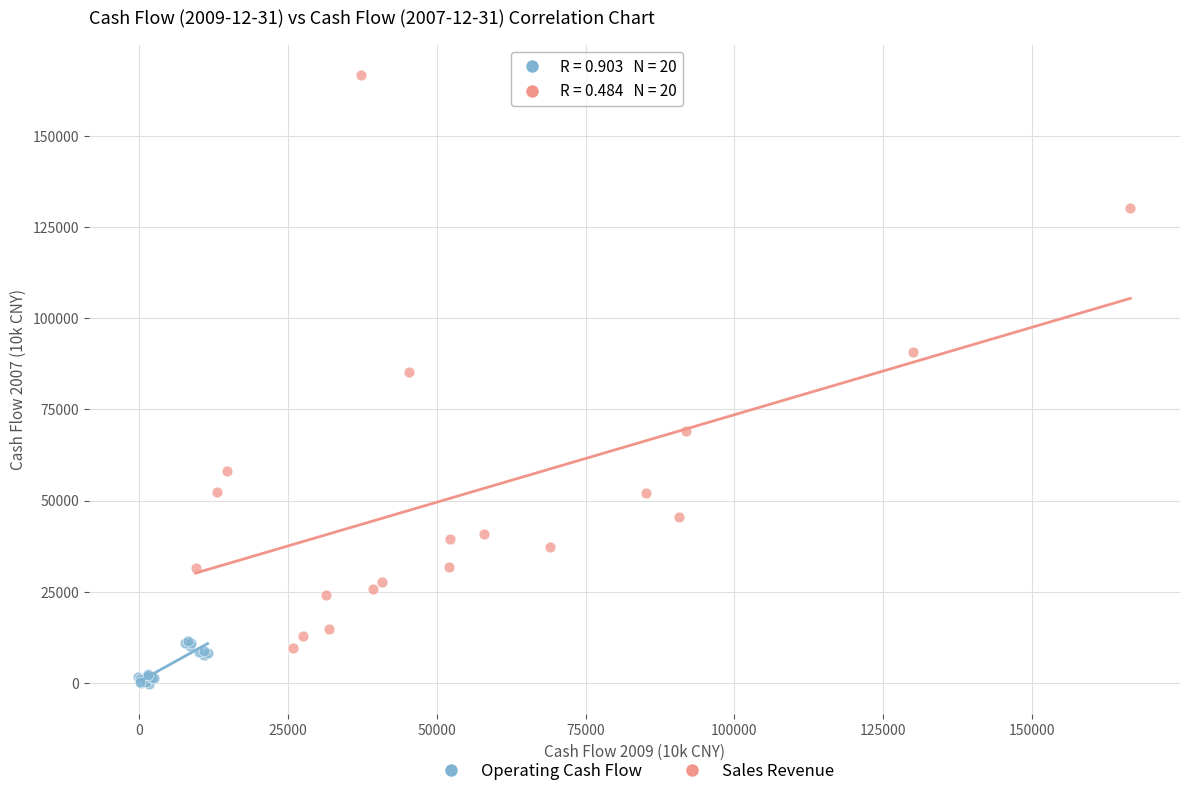

Which series reaches the maximum Y coordinate?

Sales Revenue